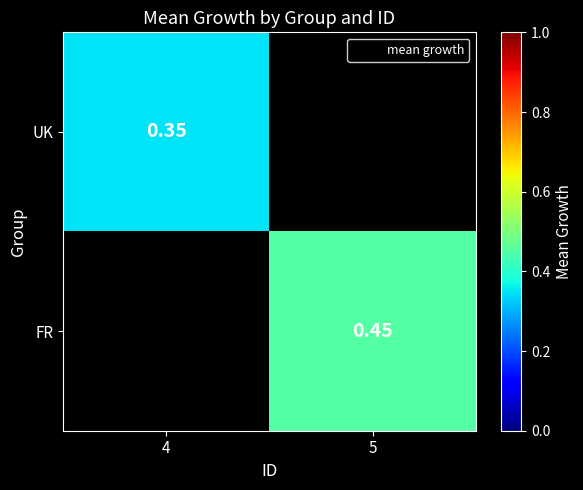

Where is UK nearest to the value 0?

4